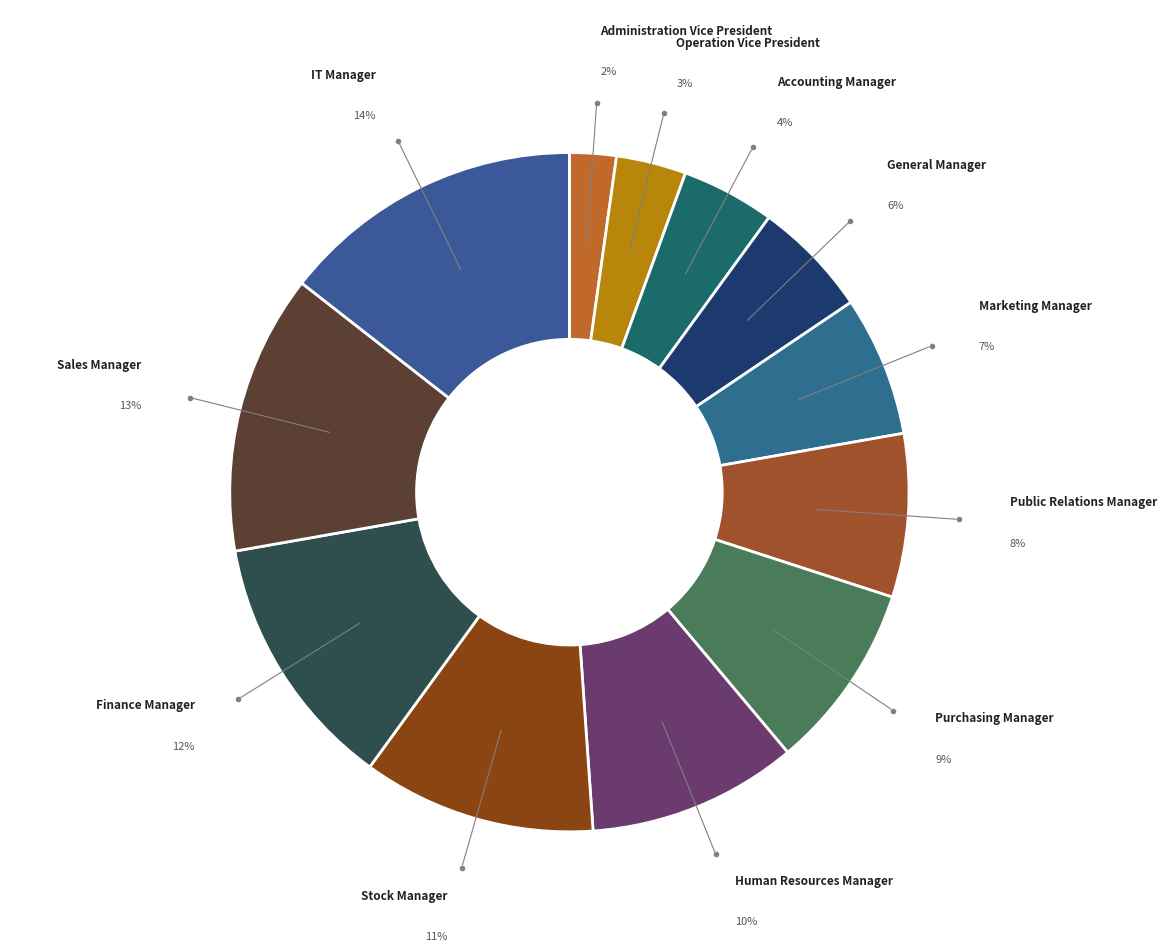

Count the number of slices in the pie.

12